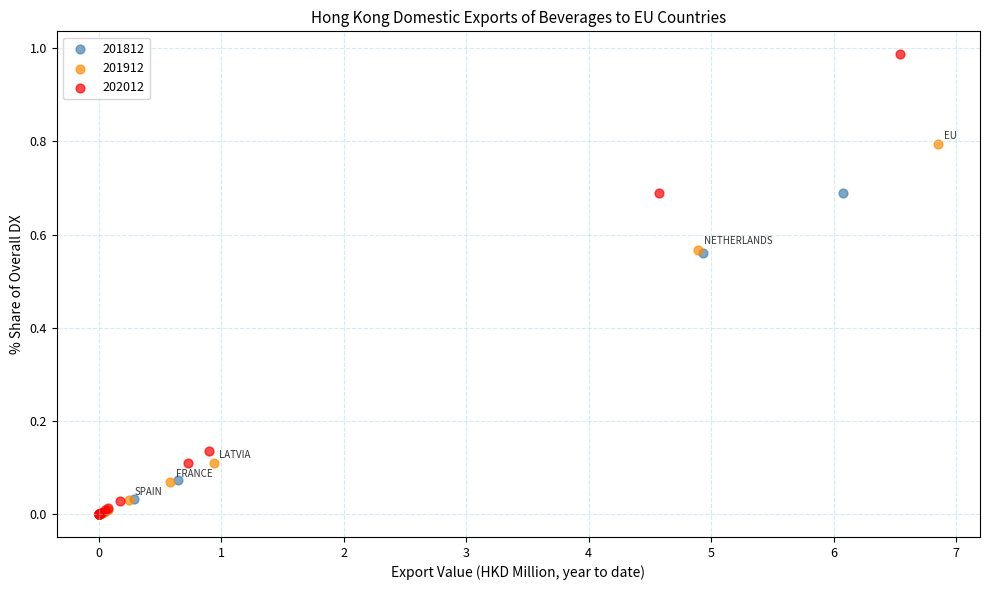

Which series has the widest spread of Y values?

202012